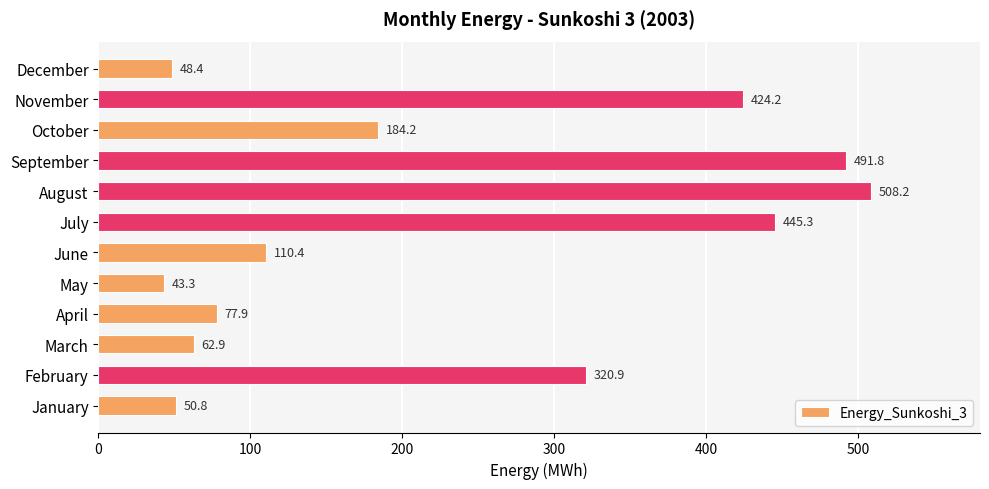

How many values are below 184?

6